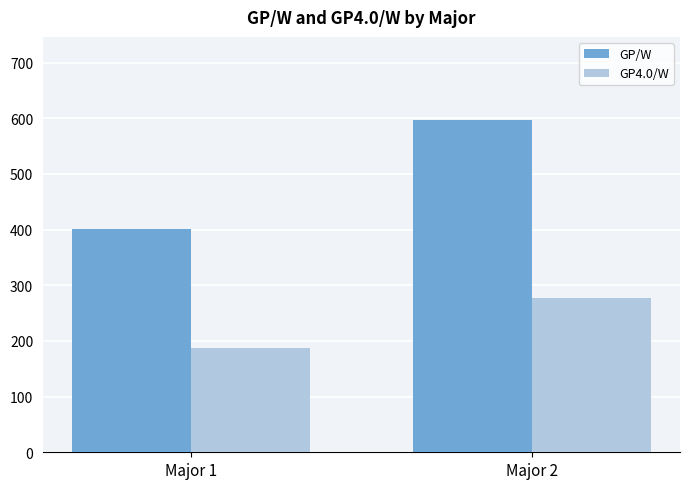

Which series has the largest total across all categories?

GP/W